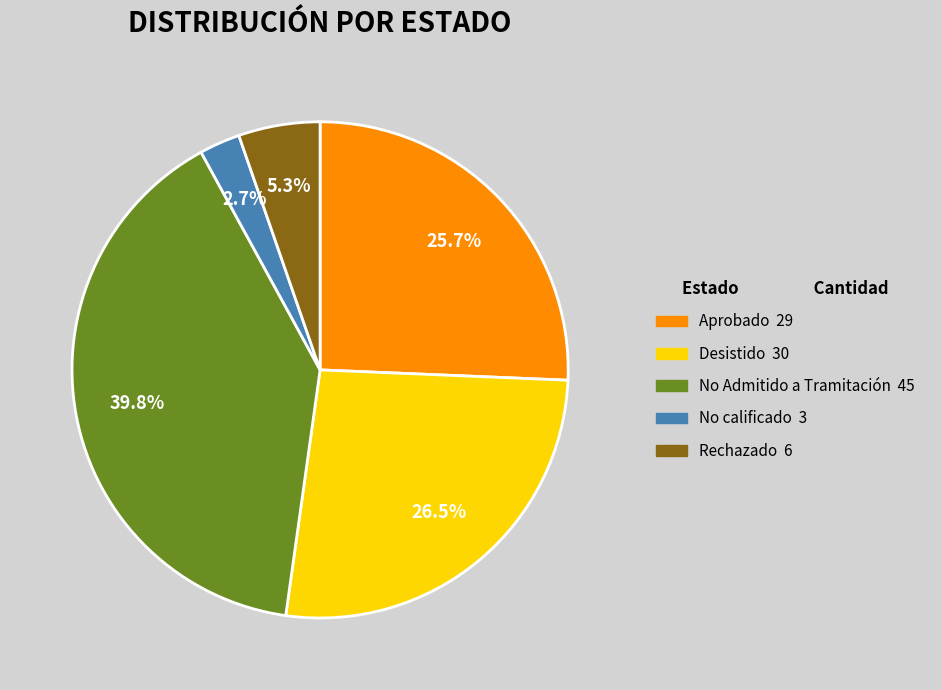

Count the number of slices in the pie.

5